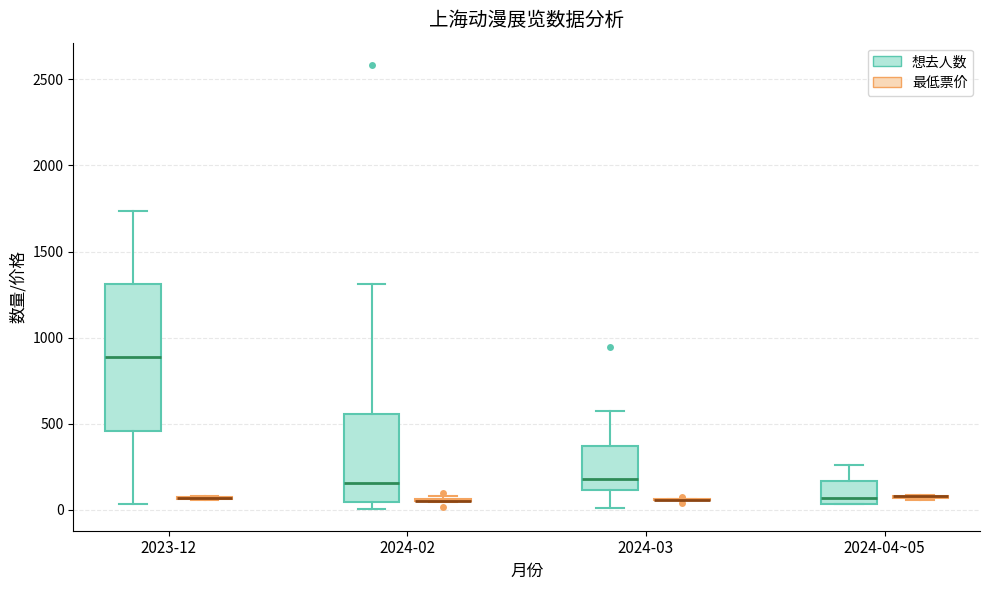

Comparing the boxes themselves (not the whiskers), which one is the tallest?

2023-12 (想去人数)